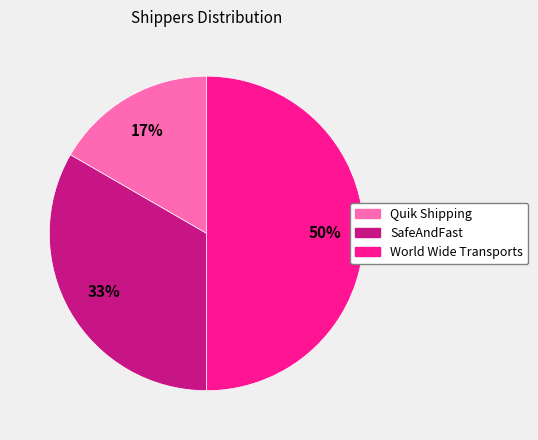

Count the number of slices in the pie.

3